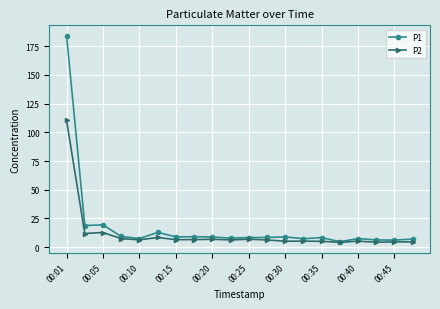

What is the value of the P2 point at the 18th from the left?

4.3